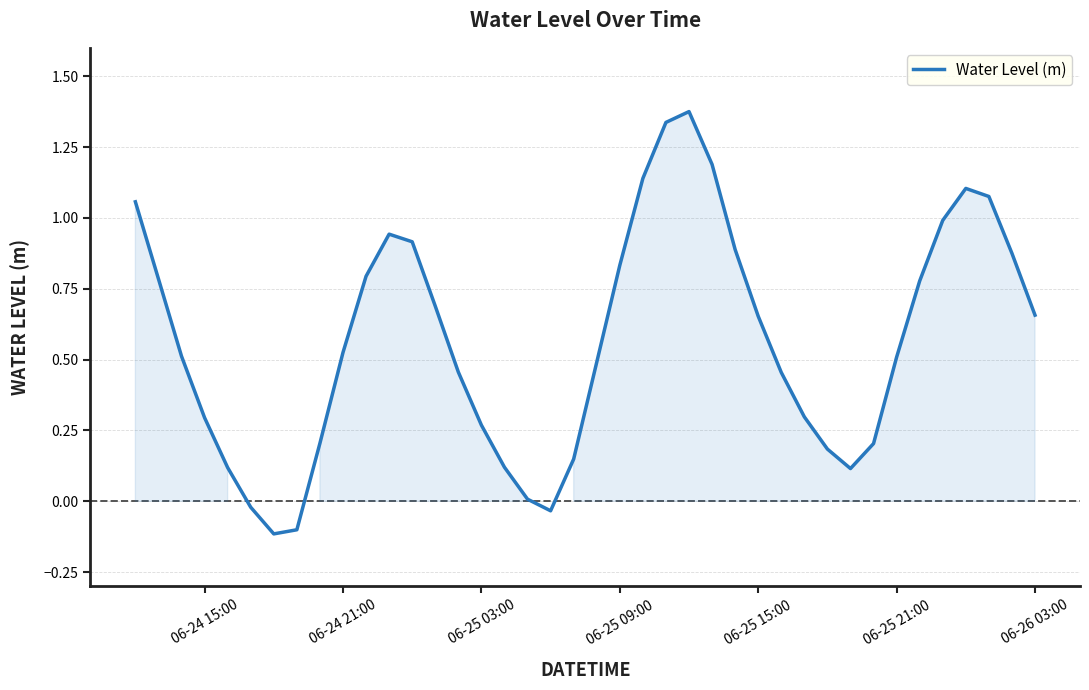

What is the difference between the maximum and minimum values?

1.5